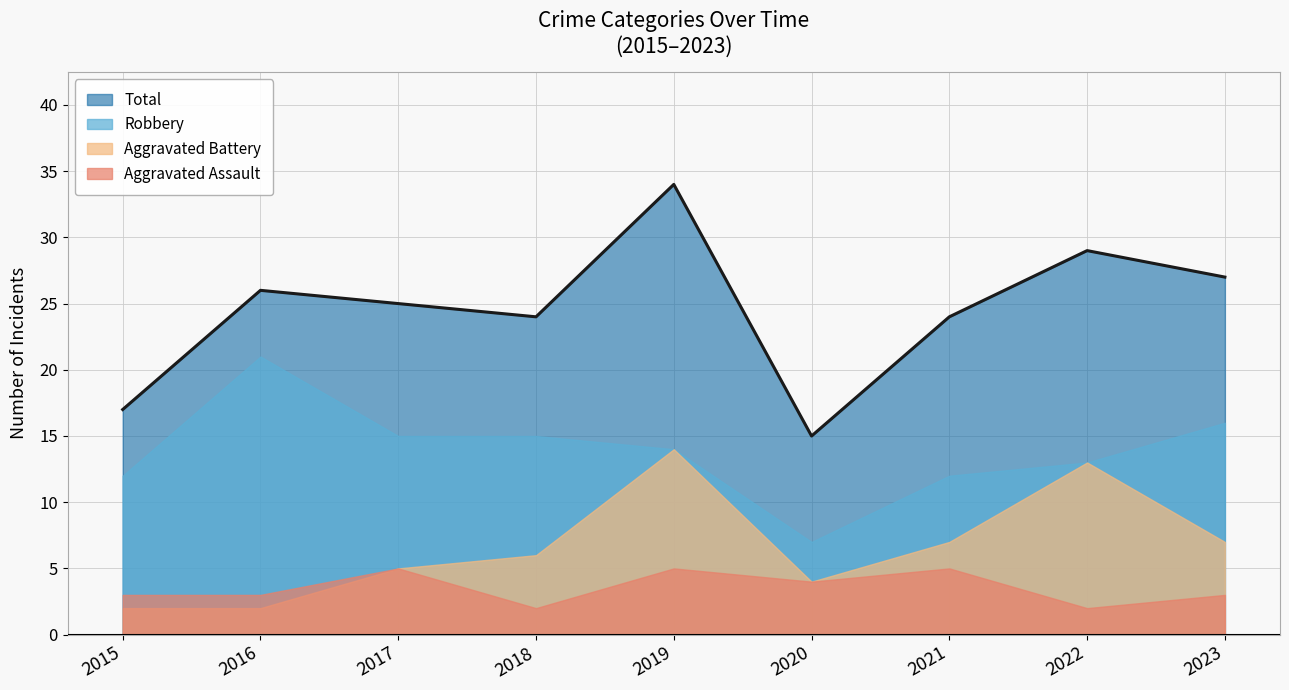

What is the spread (max minus min) of values at 2015?

15